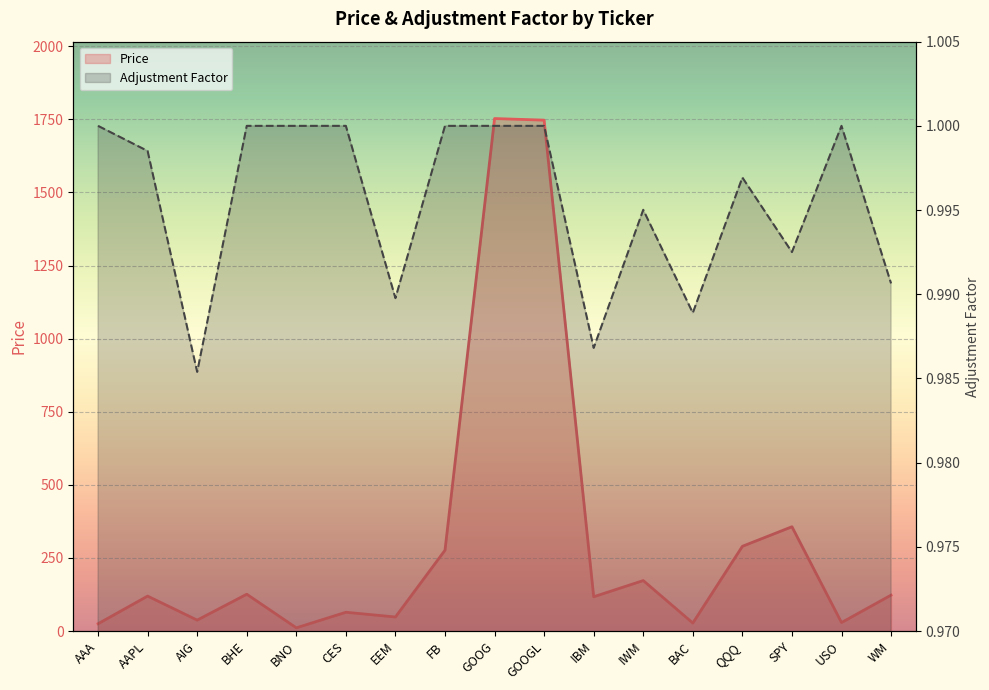

Count the number of data series in this chart.

2